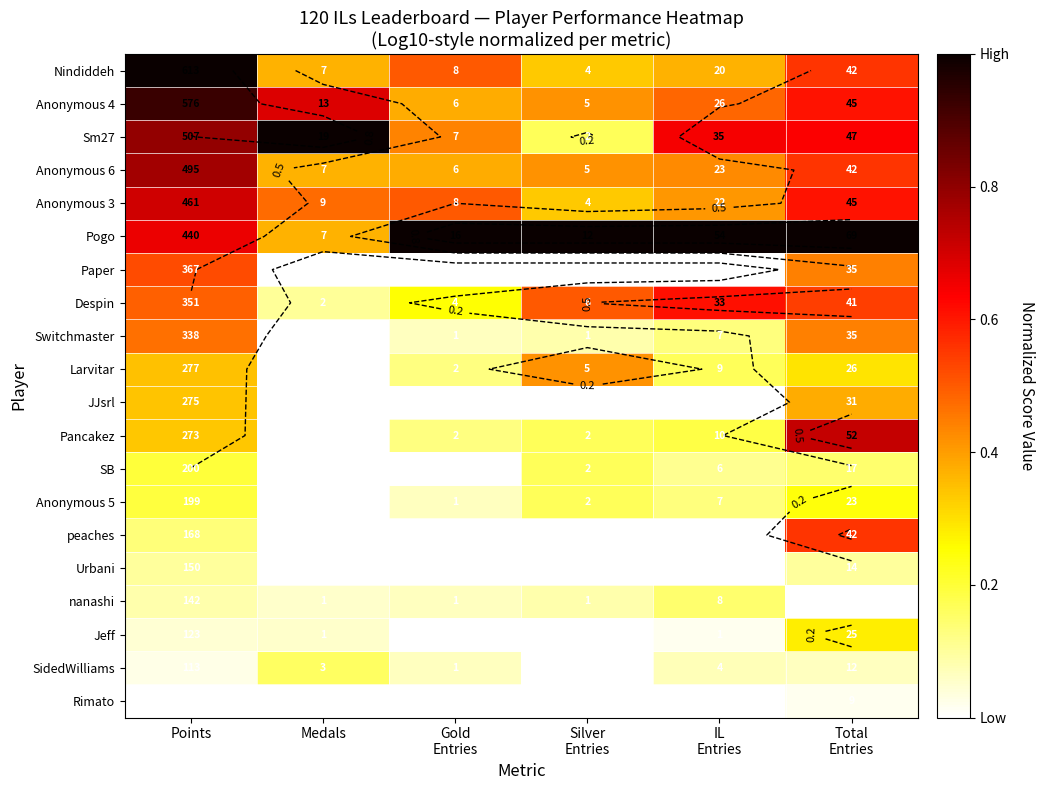

At how many categories does at least one series exceed 0?

6